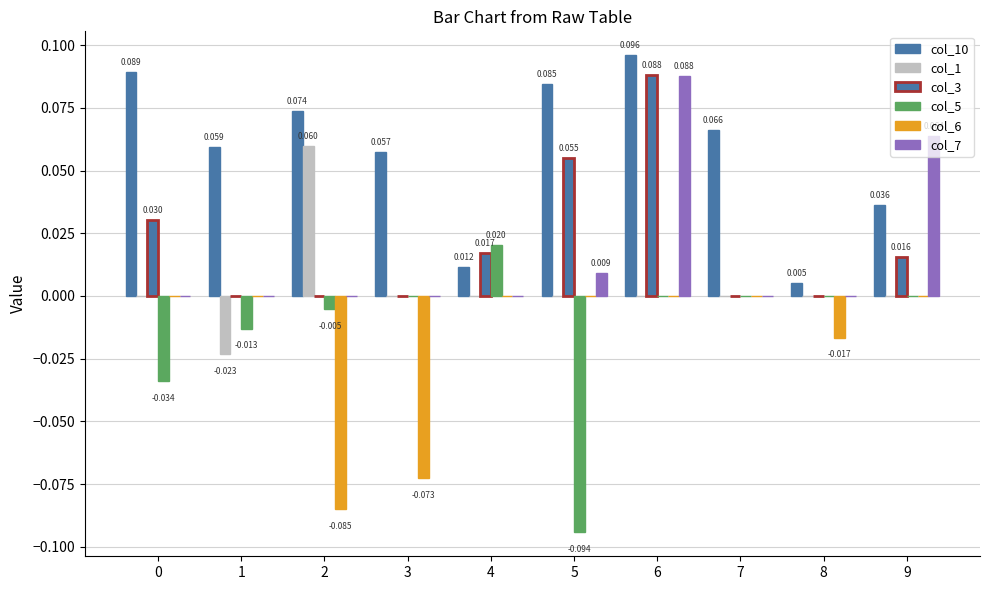

Which has a higher value, 4 or 9?

9